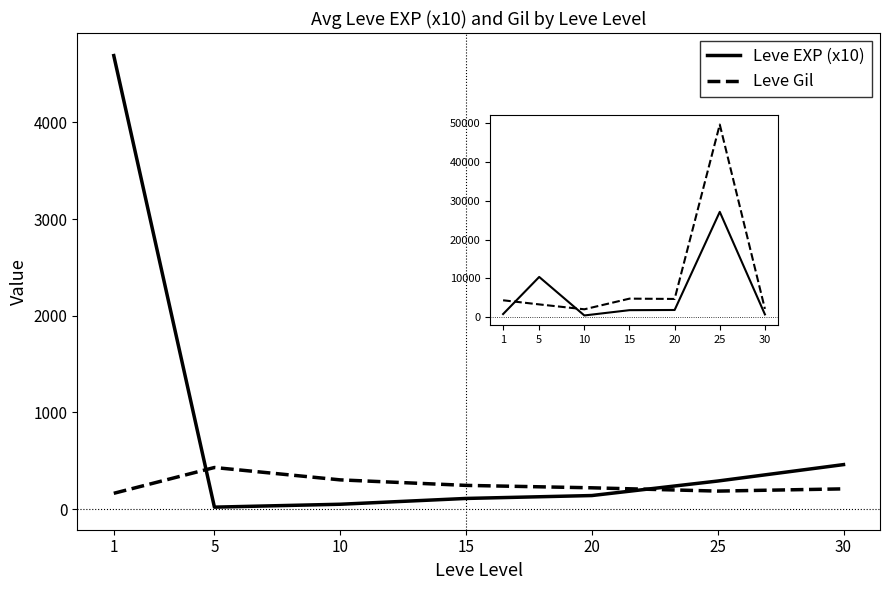

What is the total value across all series at 15?

6848